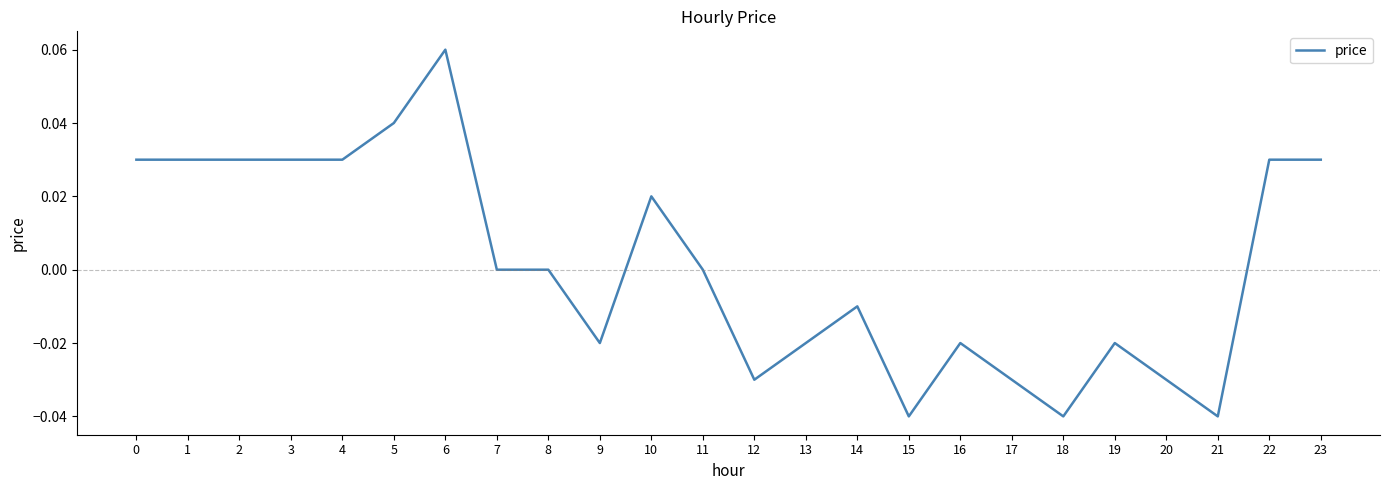

At which category does the chart reach its peak across all series?

6